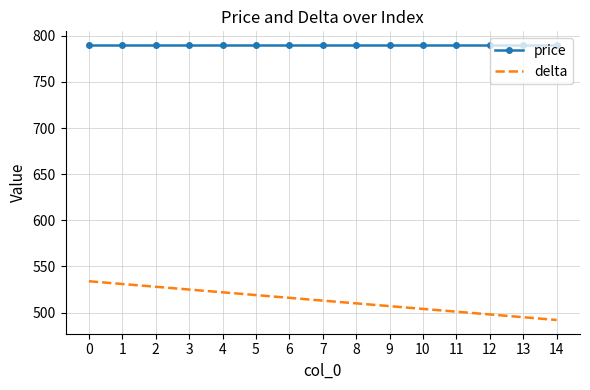

True or false: price has a value of 790 at 14.

True